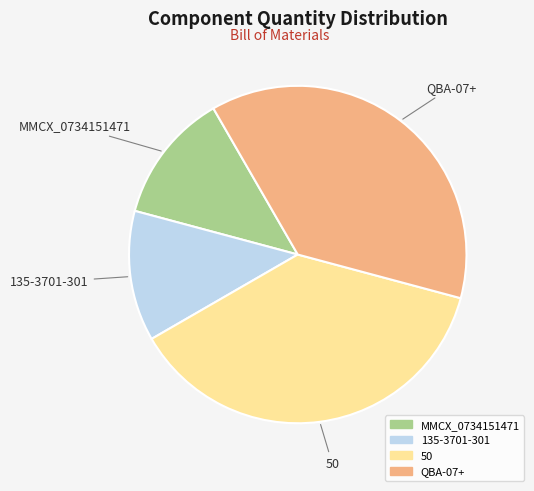

Does 135-3701-301 account for over 50% of the chart?

No